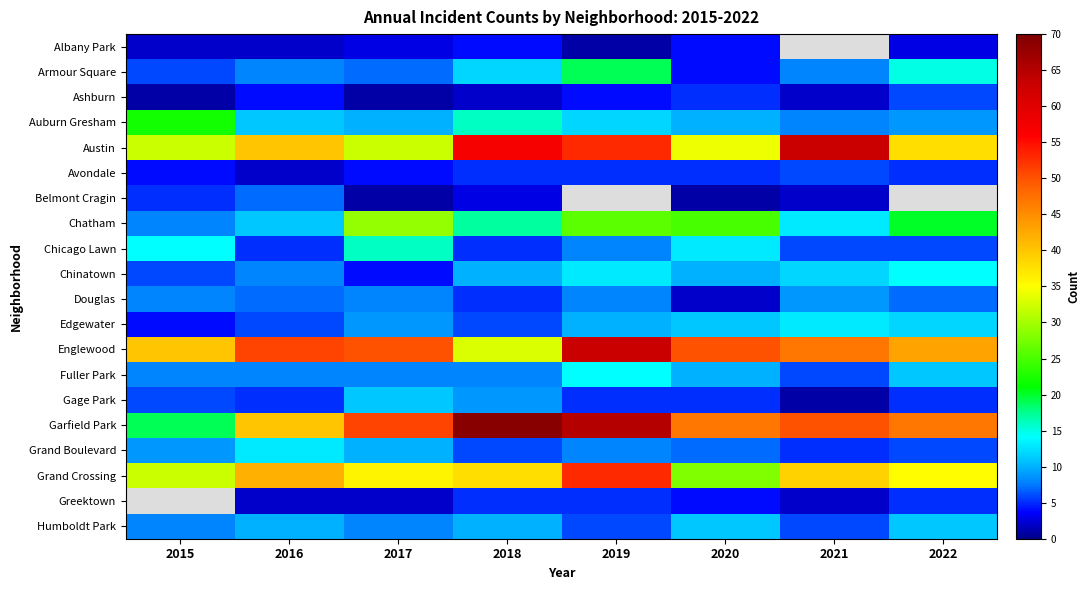

Which category has the lowest value in the Chatham series?

2015